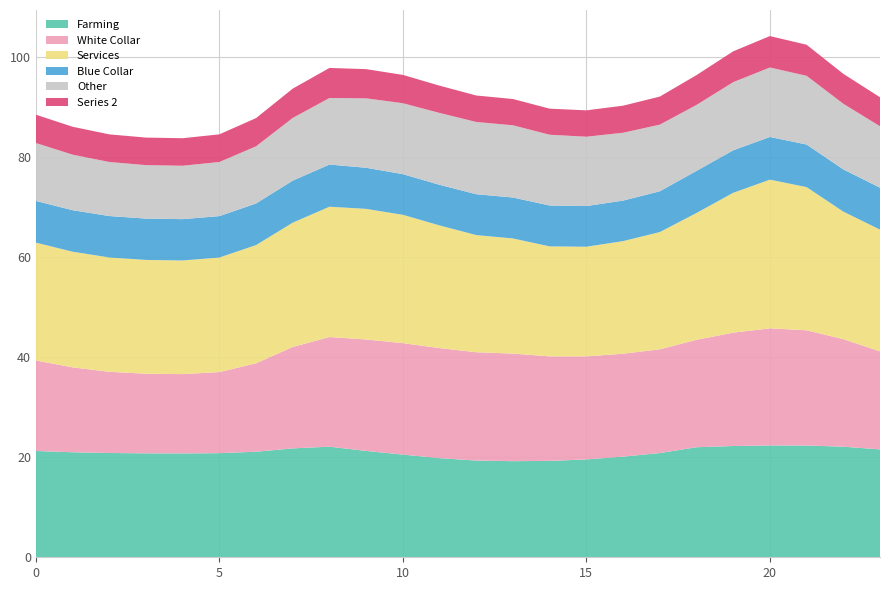

Reading right to left, list all the values displayed in this chart.

Series 0: 19.6	21.5	23.0	23.4	22.7	21.5	20.7	20.6	20.6	20.9	21.5	21.7	22.0	22.3	22.3	21.9	20.3	17.7	16.2	15.9	15.9	16.2	17.0	18.1
Series 1: 12.3	13.1	13.7	13.9	13.6	13.2	13.3	13.6	13.9	14.1	14.4	14.4	14.4	14.2	13.9	13.3	12.5	11.4	10.8	10.7	10.7	10.8	11.1	11.6
Series 2: 5.8	6.0	6.2	6.3	6.2	6.0	5.6	5.4	5.3	5.2	5.3	5.3	5.4	5.7	5.8	6.0	5.9	5.6	5.5	5.5	5.5	5.5	5.6	5.7
Series 3: 8.4	8.4	8.5	8.5	8.5	8.4	8.1	8.1	8.1	8.2	8.2	8.2	8.1	8.1	8.2	8.4	8.4	8.3	8.3	8.3	8.3	8.3	8.3	8.3
Series 4: 21.6	22.1	22.3	22.4	22.2	22.0	20.8	20.1	19.6	19.3	19.2	19.3	19.8	20.5	21.3	22.1	21.8	21.1	20.8	20.8	20.8	20.8	21.0	21.2
Series 5: 24.3	25.5	28.6	29.7	28.0	25.4	23.4	22.5	21.9	22.0	23.0	23.4	24.5	25.7	26.1	26.0	24.8	23.6	22.9	22.7	22.7	22.9	23.1	23.6